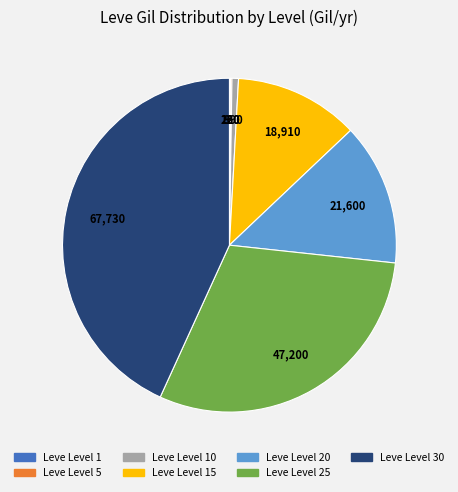

Is there any slice that represents more than half of the pie?

No